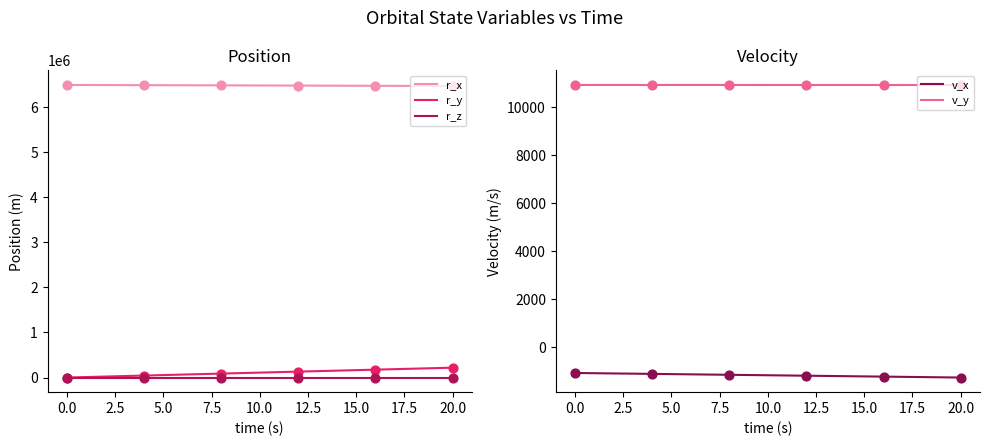

At how many categories does at least one series exceed 540533?

21